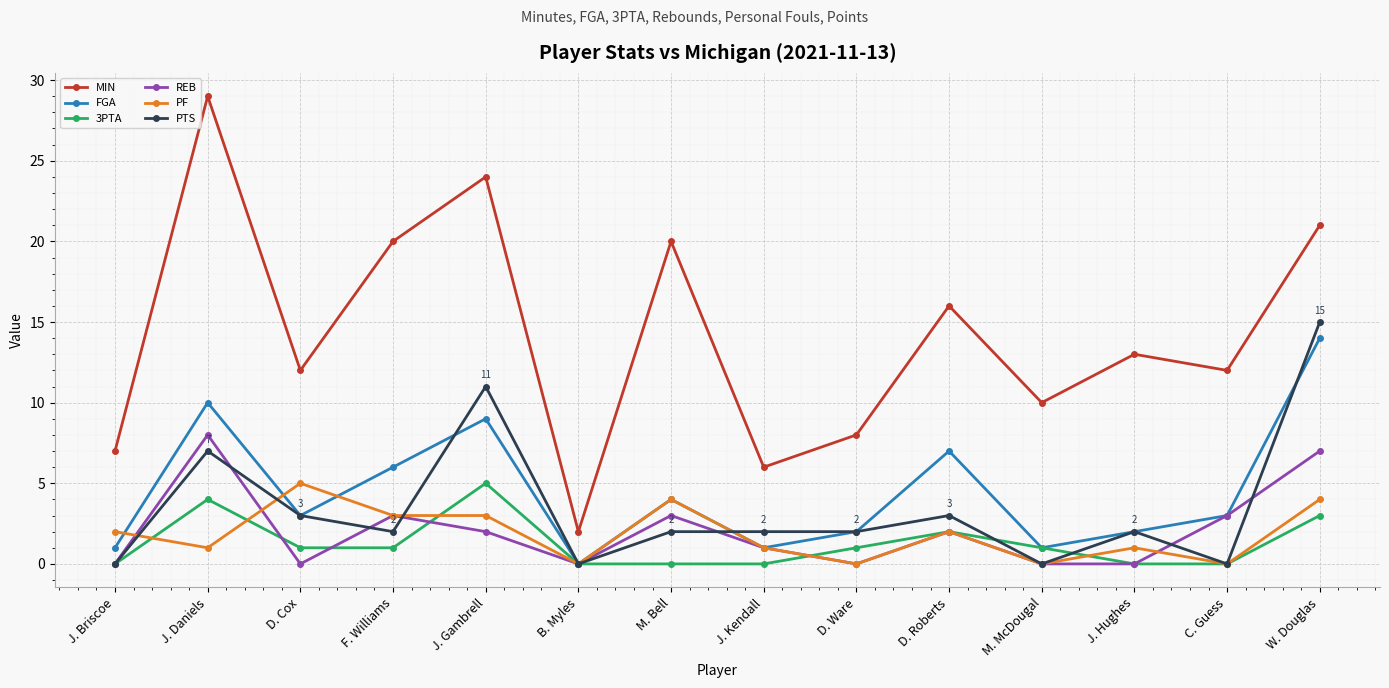

How many lines are shown in the chart?

6